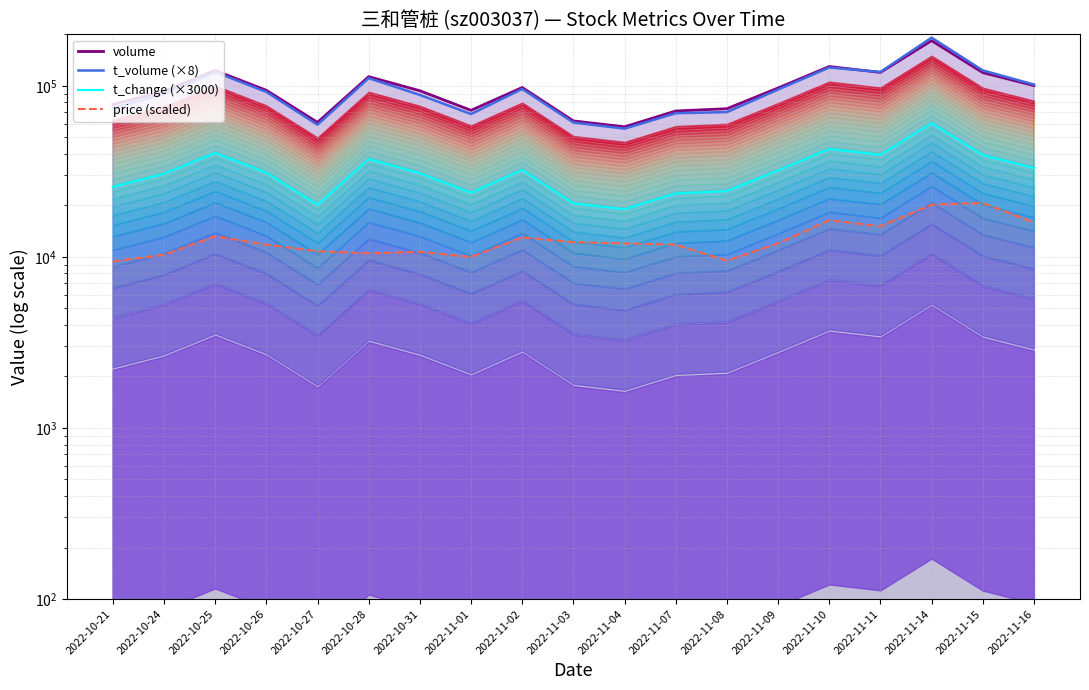

Where do t_volume (×8) and volume first cross each other?

2022-11-10 and 2022-11-11